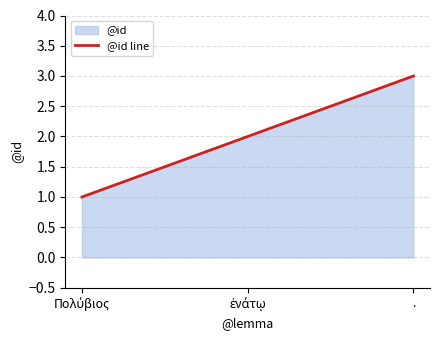

List the labels in order of value, largest first.

., ἐνάτῳ, Πολύβιος